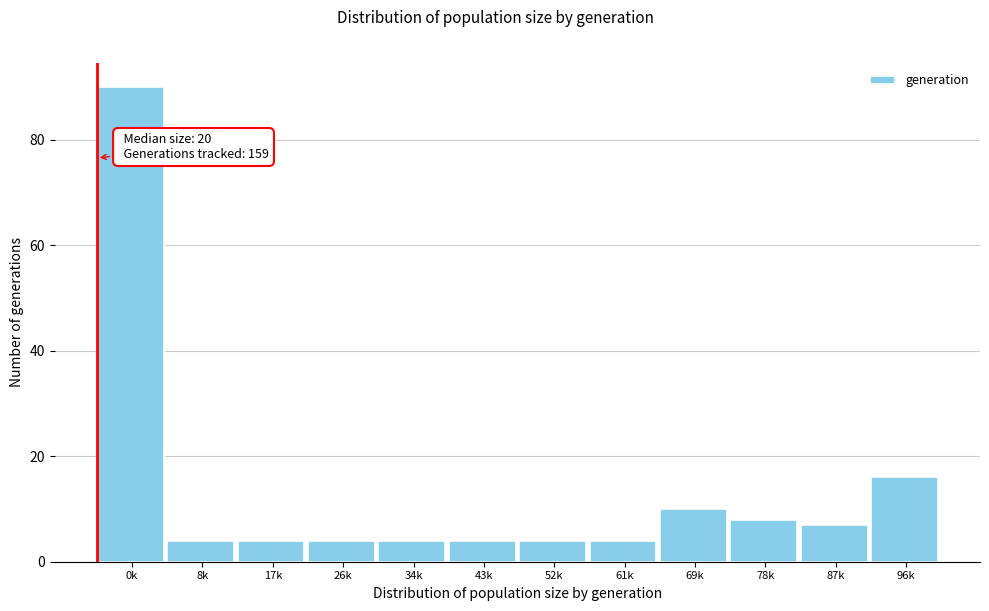

Reading right to left, extract all data points from this chart.

96k=16	87k=7	78k=8	69k=10	61k=4	52k=4	43k=4	34k=4	26k=4	17k=4	8k=4	0k=90